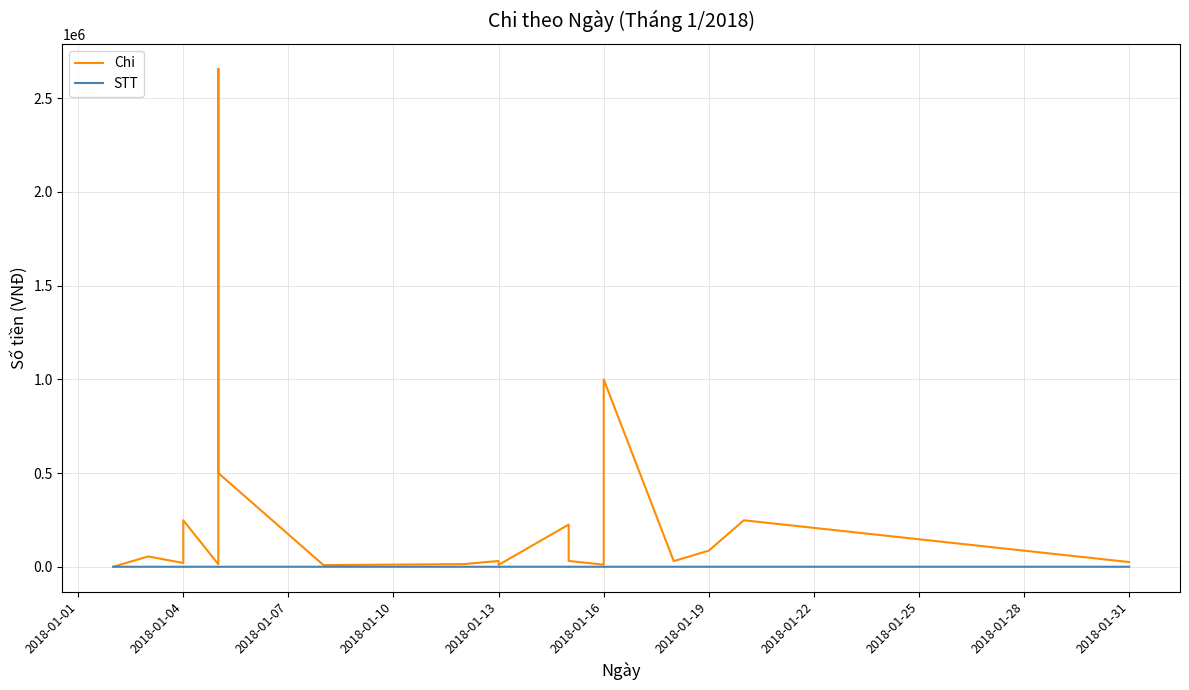

True or false: STT has more than 0 points higher than both neighbors.

False